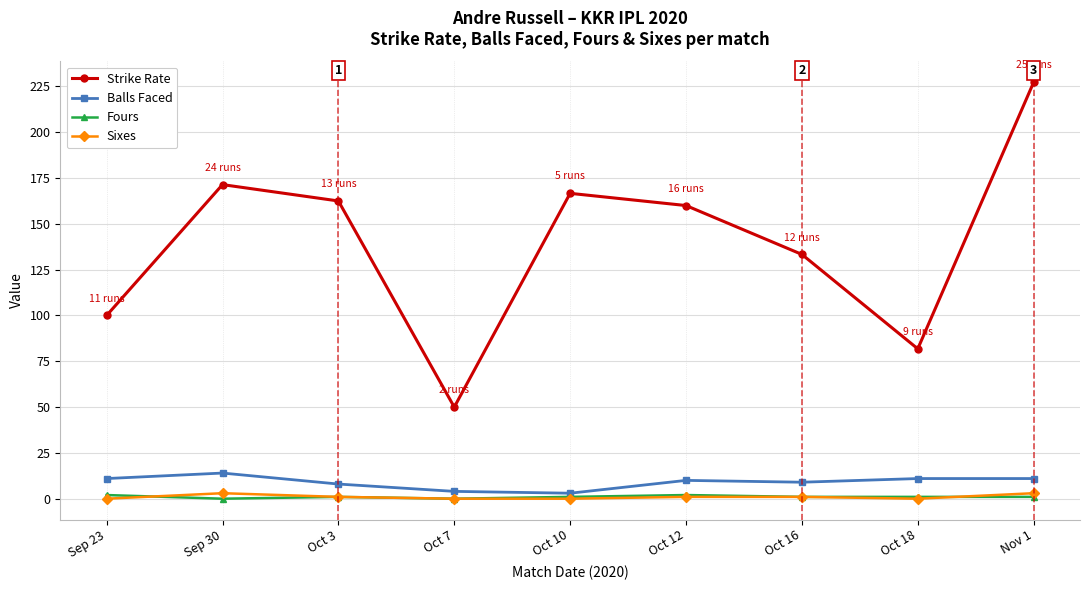

At which category is the sum across all series the highest?

Nov 1